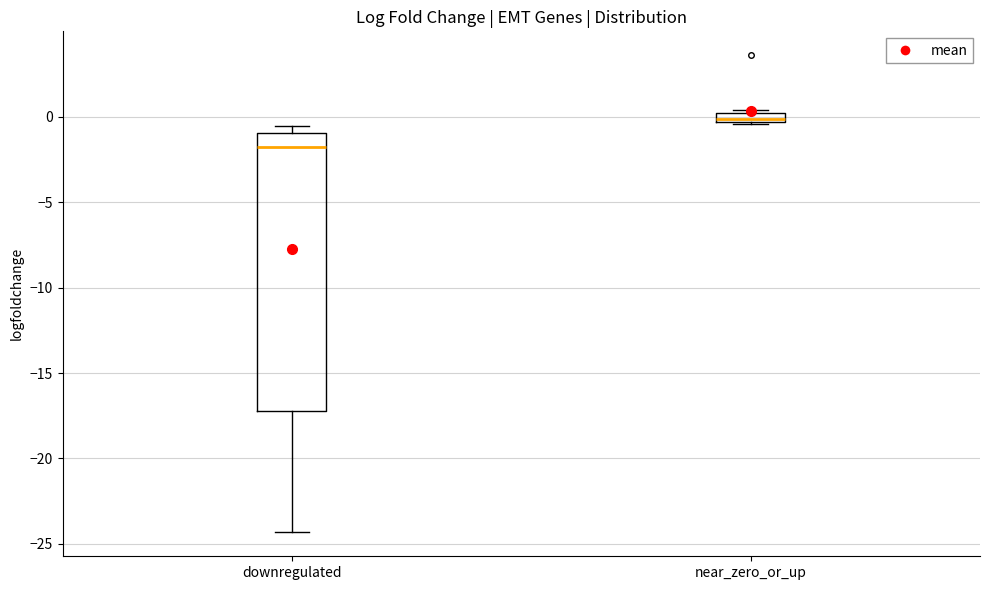

Comparing the boxes themselves (not the whiskers), which one is the tallest?

downregulated